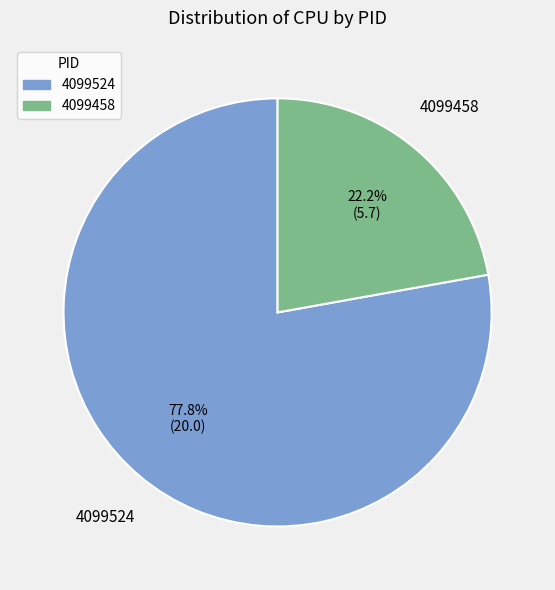

What is the smallest slice in the pie chart?

4099458